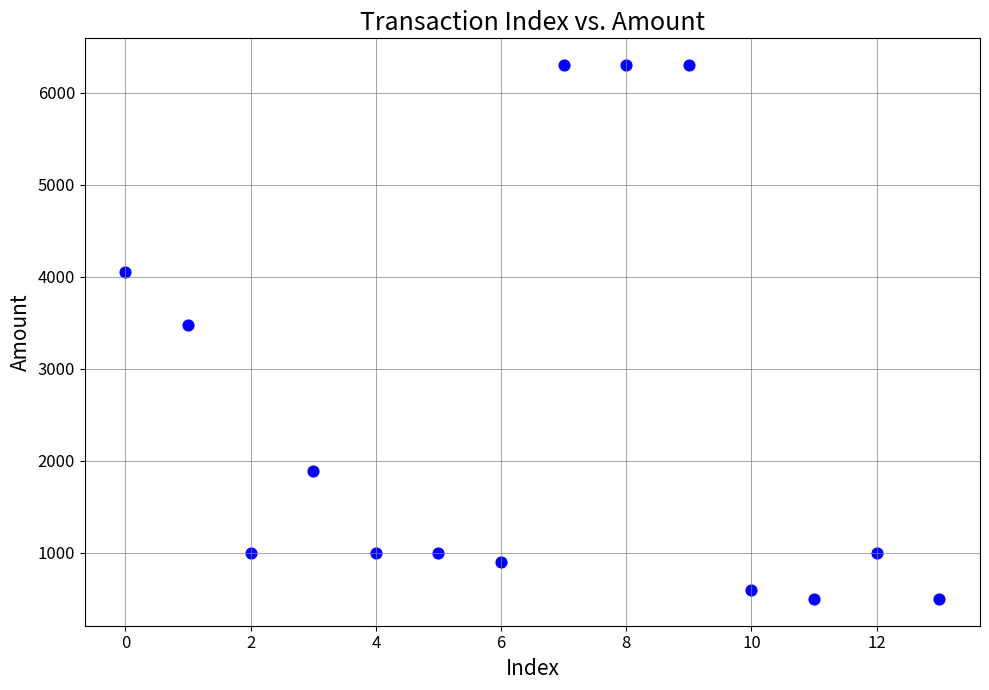

What Y value in the scatter plot is closest to 3400?

3480